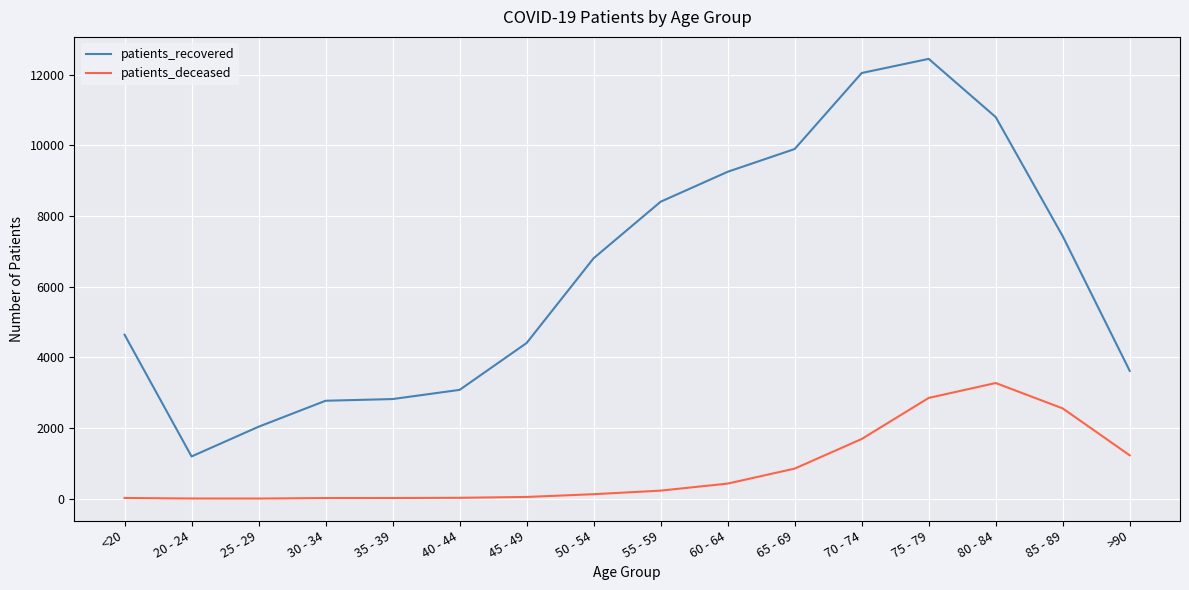

Is it true that patients_recovered equals 8402 at 55 - 59?

True